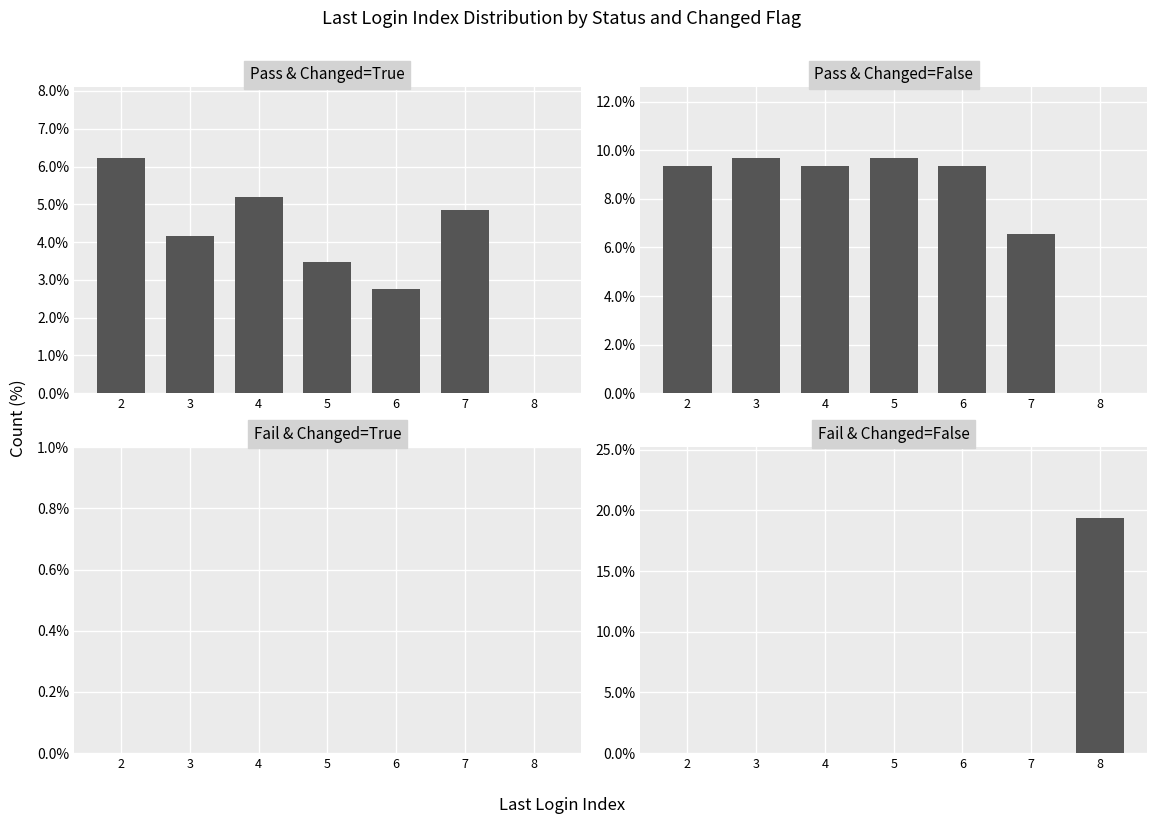

The value of Fail & Changed=False at 6 is -11.9. True or false?

False